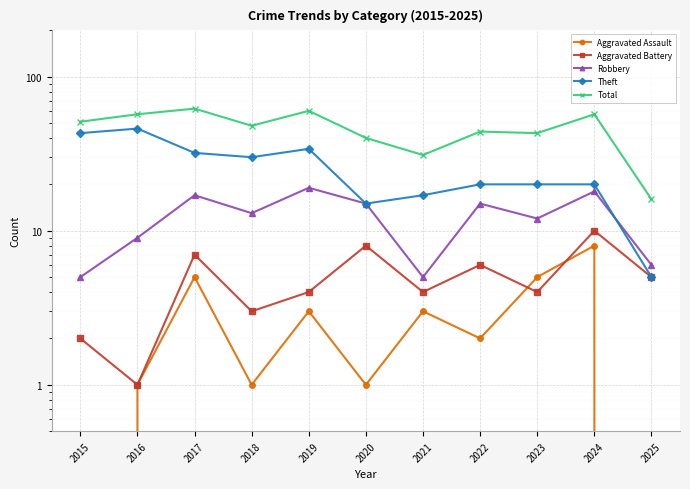

What is the difference between the maximum and minimum values in the Aggravated Assault series?

8